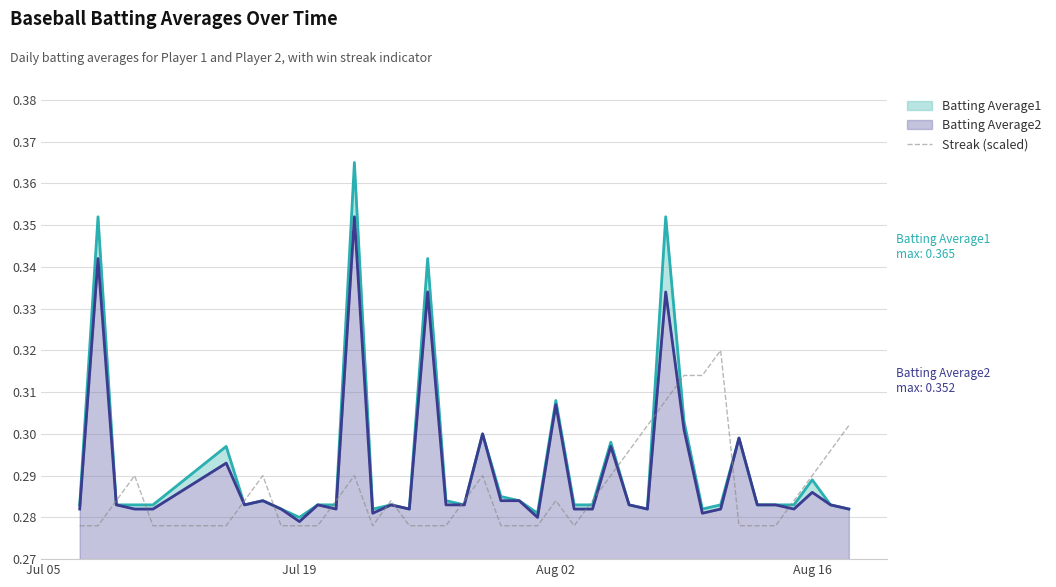

The Streak (scaled) series shows 0.2 at Aug 16. True or false?

False